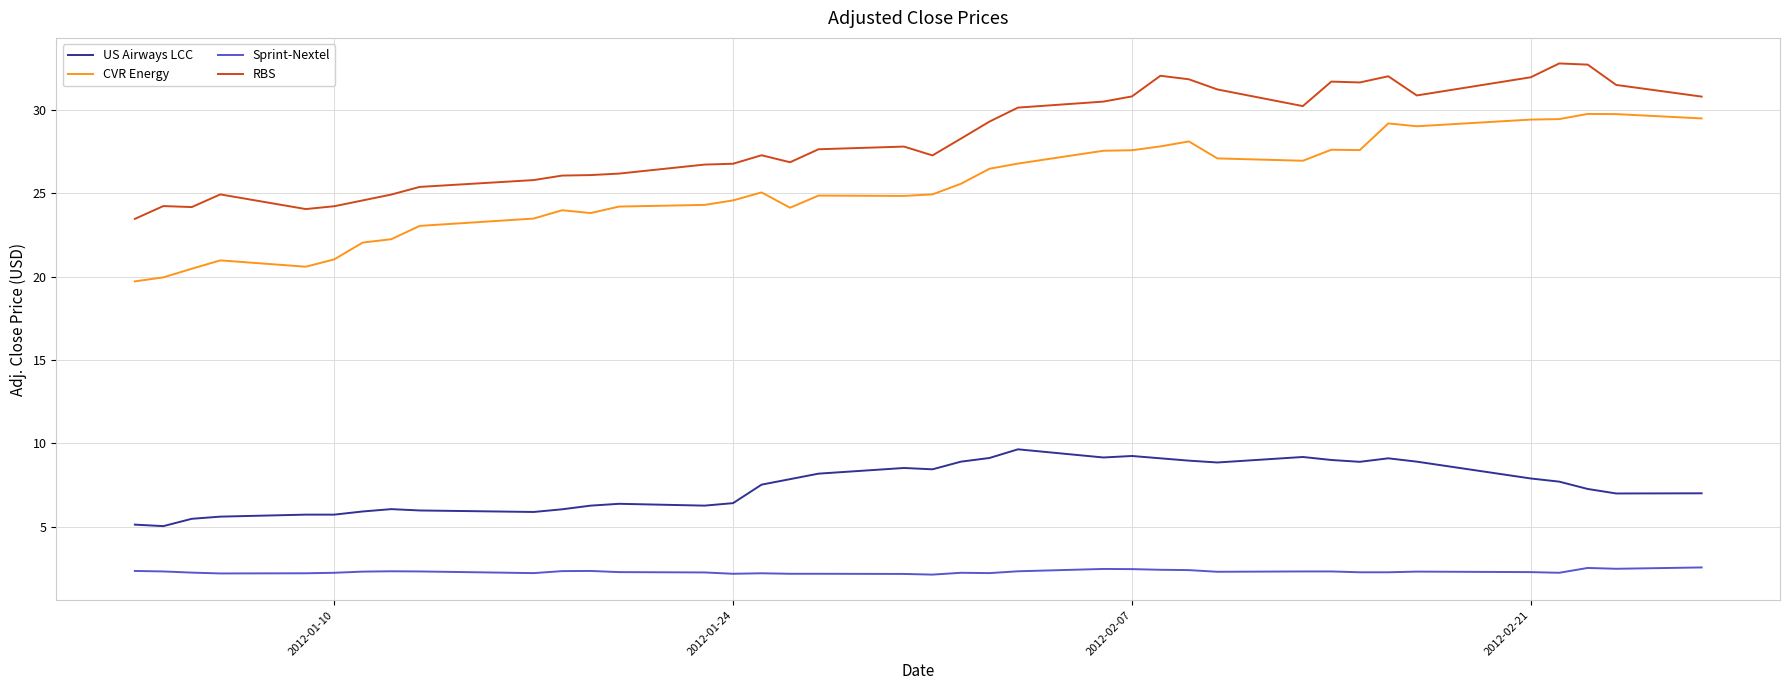

What is the sum of all Sprint-Nextel values?

87.1